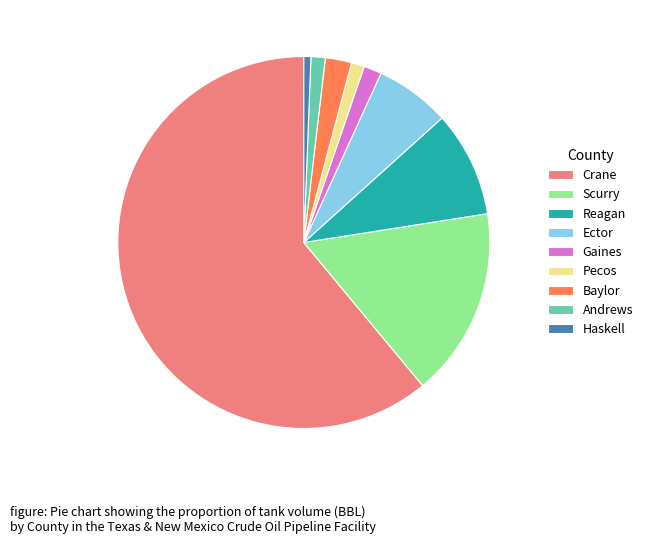

Combined, do Baylor and Pecos account for over 50%?

No